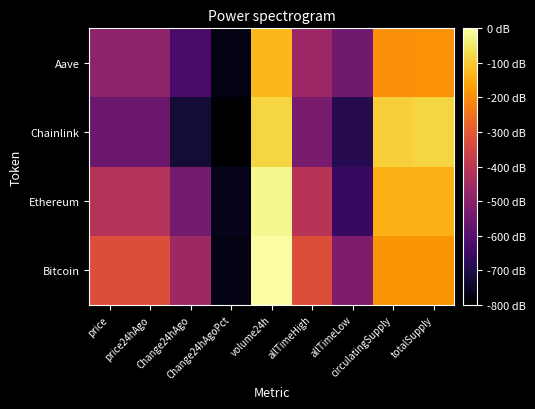

At which category does the chart reach its minimum across all series?

Change24hAgoPct